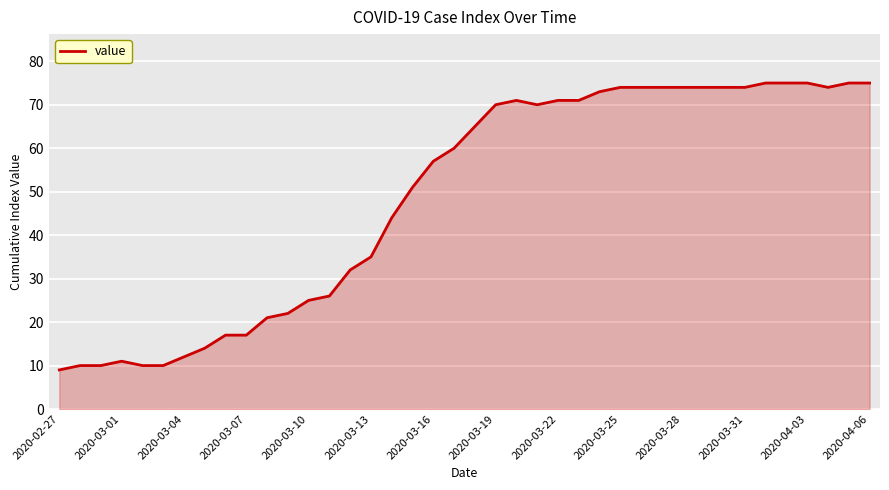

How many distinct data groups are displayed?

1